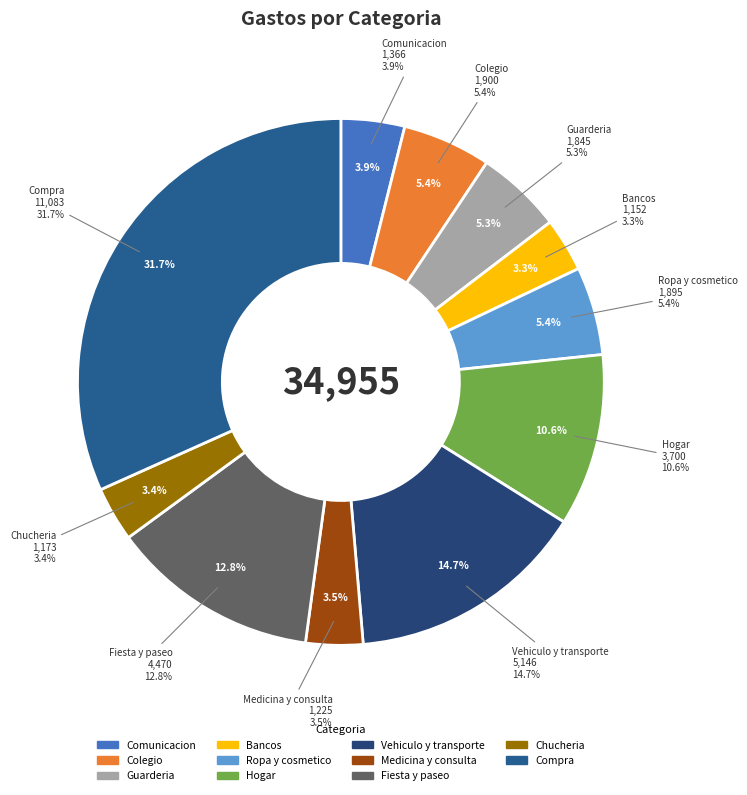

True or false: Guarderia accounts for 5% of the total.

True